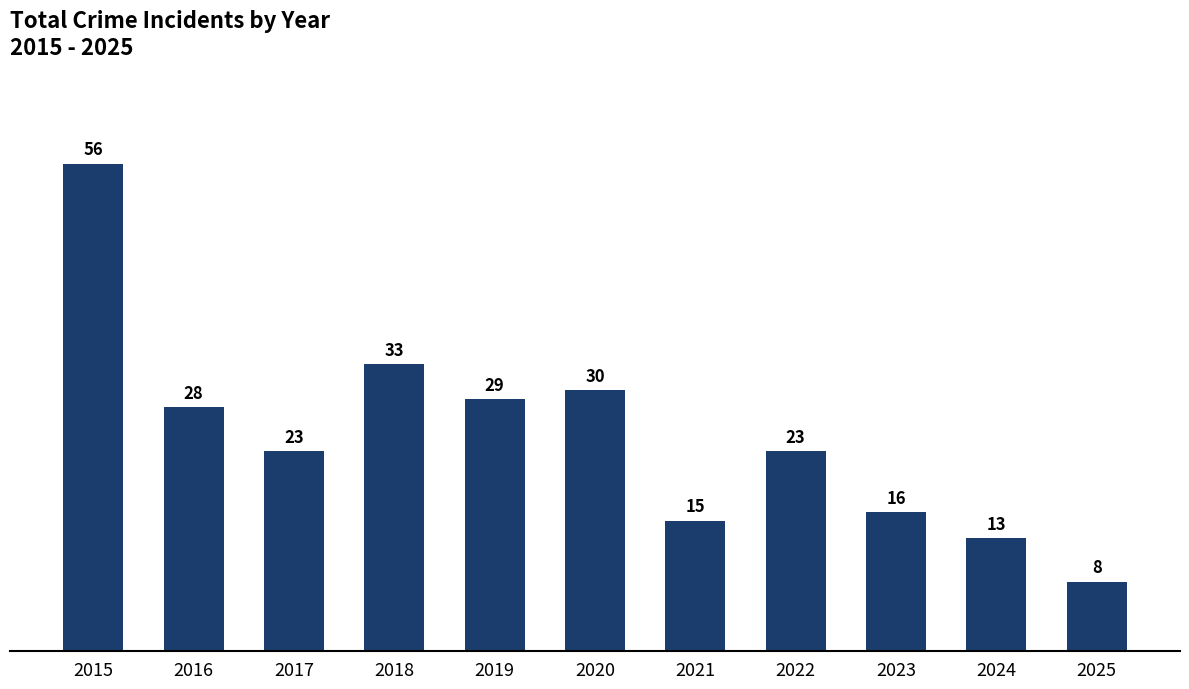

How many bars are there in total?

11